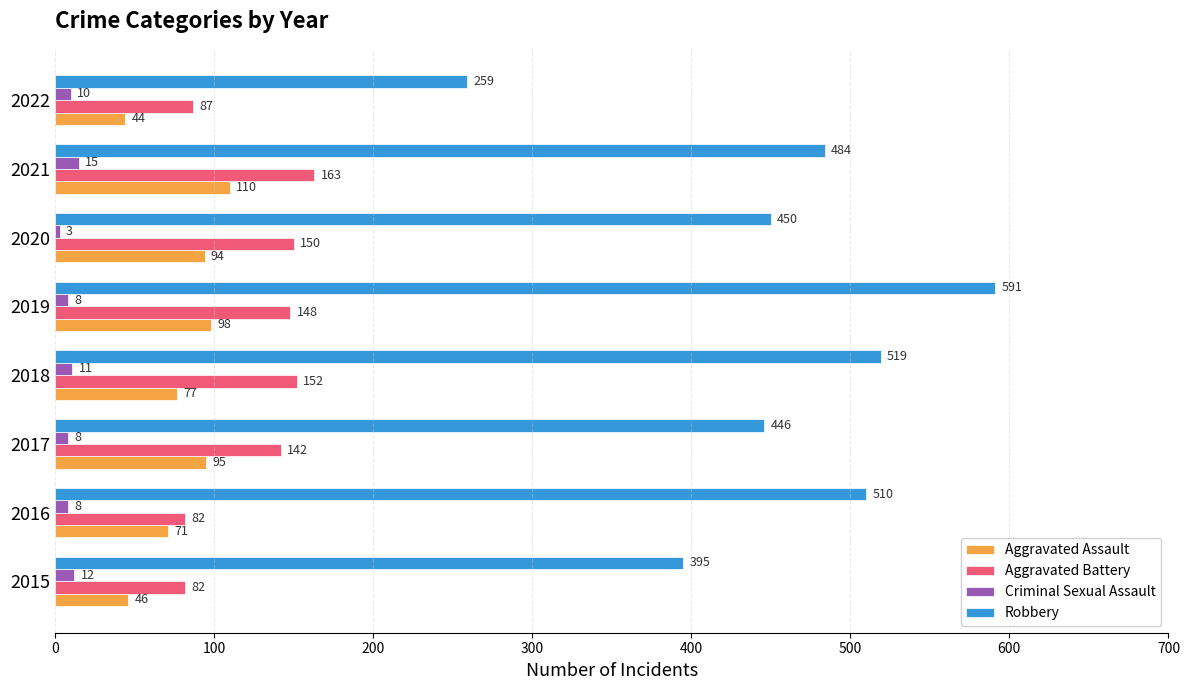

What is the difference between the maximum and minimum values in the Robbery series?

332